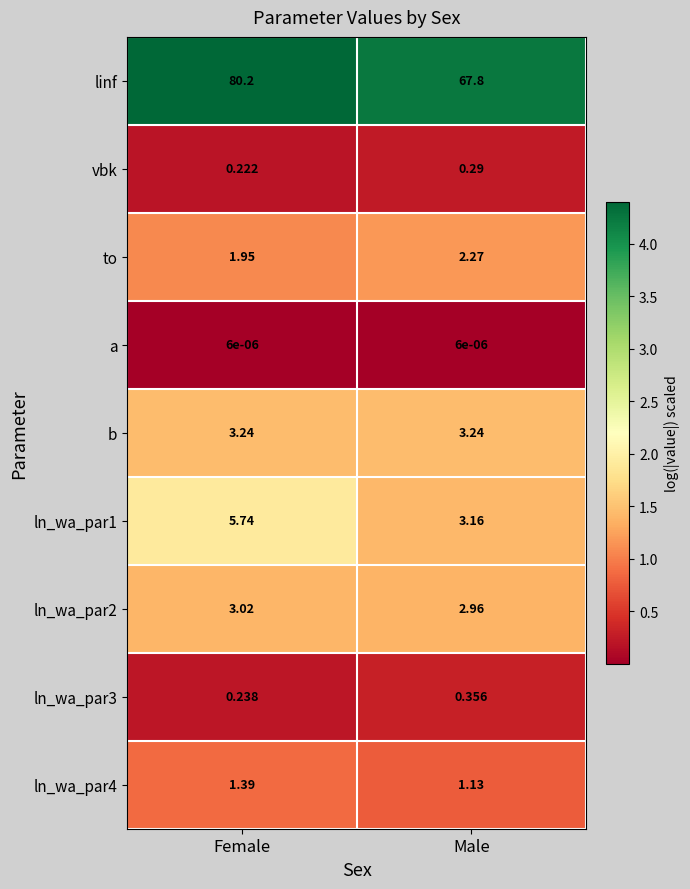

Rank the categories by ln_wa_par1 value from lowest to highest.

Male, Female